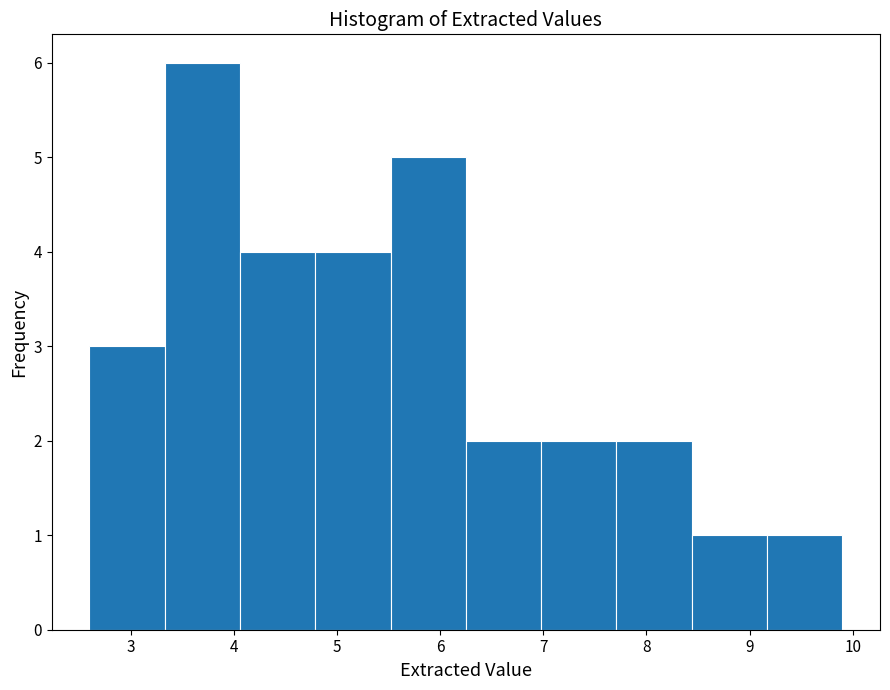

How tall is the bar that spans 6.25 to 6.98 on the x-axis? Neither the bar edges nor the heights are printed on the chart, so give them approximately, as read against the axes.

2